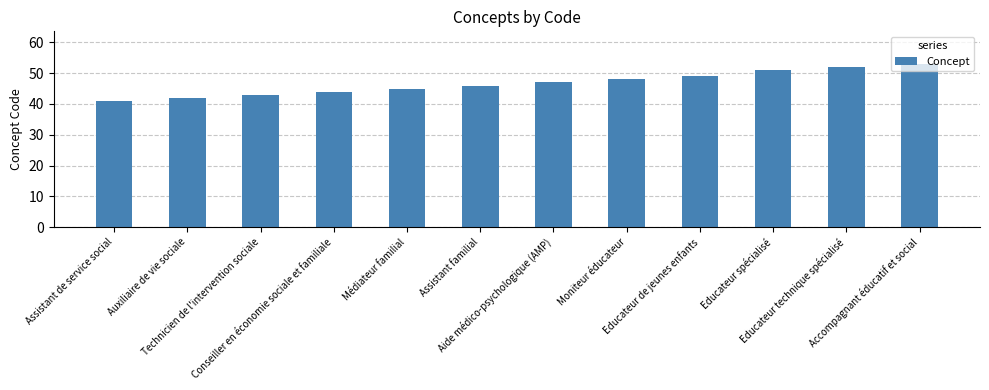

How many bars are there in total?

12